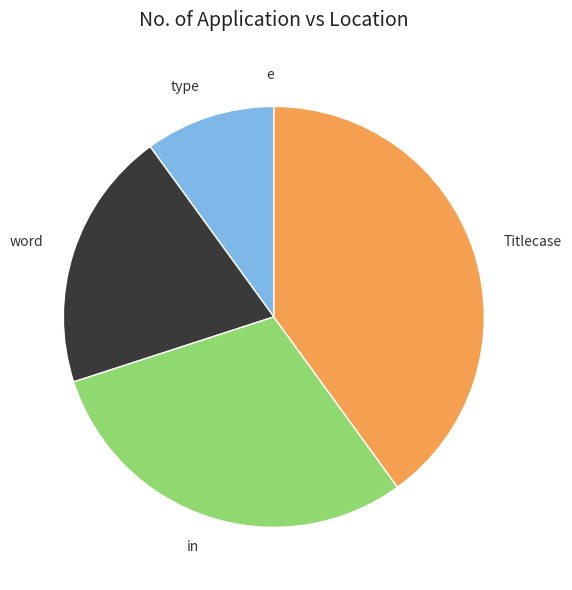

Does any single category account for the majority?

No